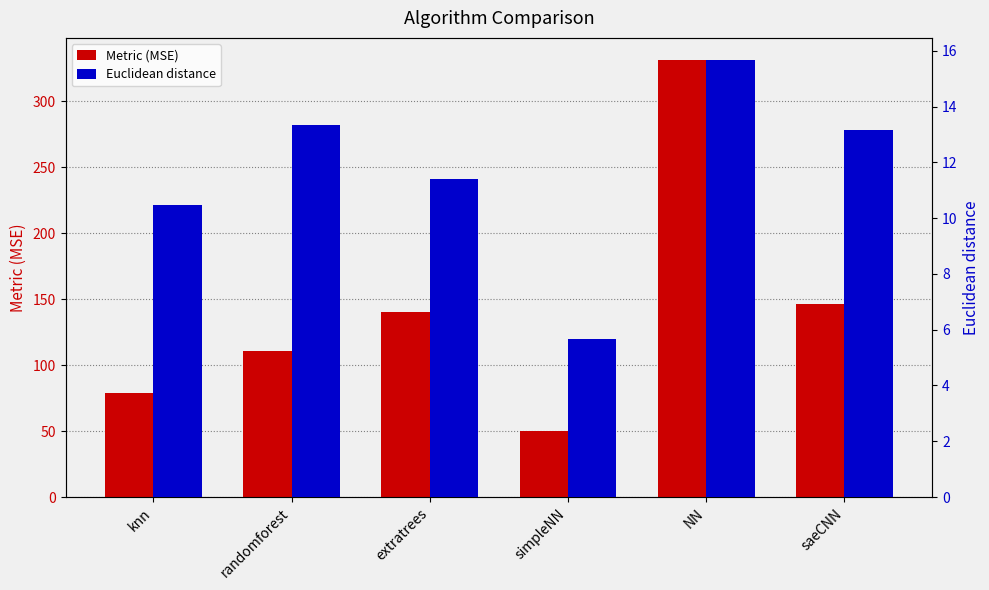

Reading left to right, list all the values displayed in this chart.

Metric (MSE): 79.2	110.4	139.9	49.9	331.3	146.5
Euclidean distance: 10.5	13.3	11.4	5.7	15.7	13.2